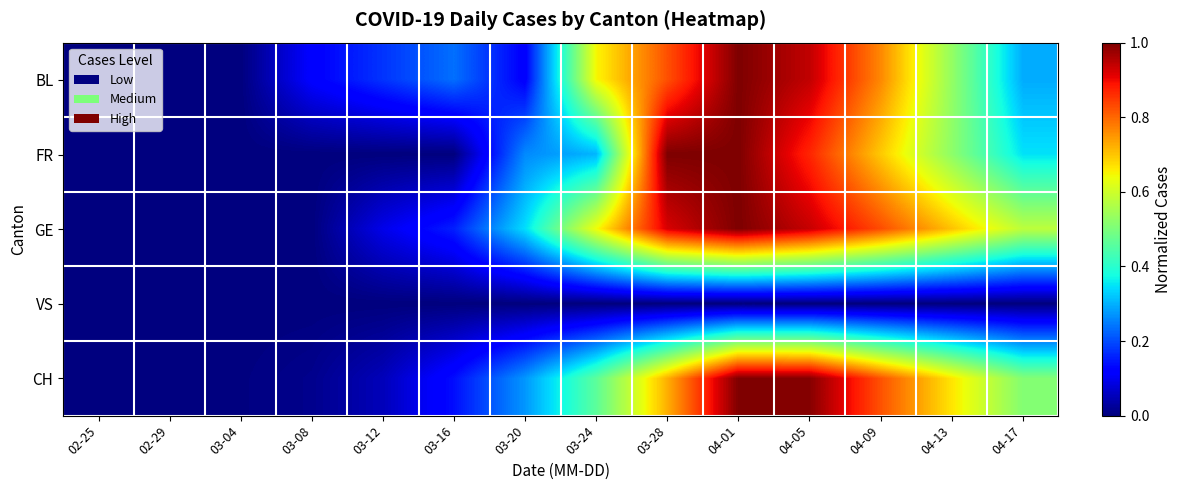

Between 03-24 and 04-01, which series saw the biggest shift?

FR